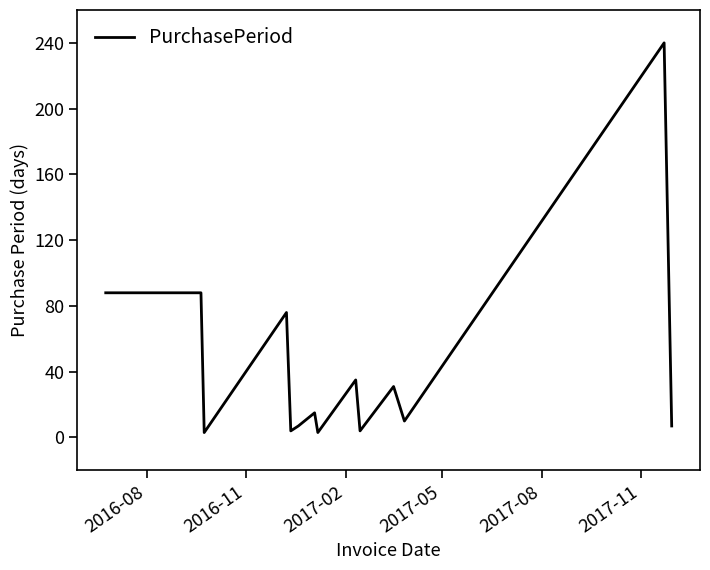

What is the difference between the maximum and minimum values?

237